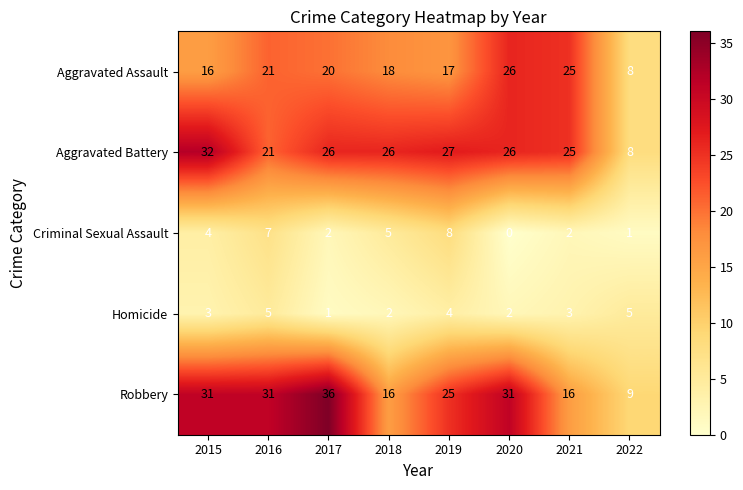

At which label does Aggravated Battery first exceed 26?

2015